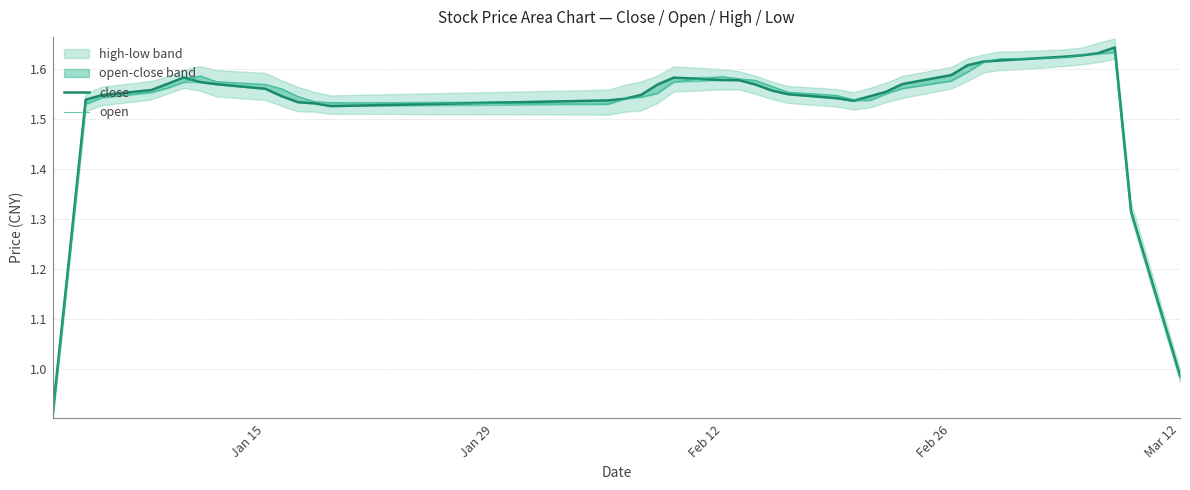

List the series in order of their overall mean, lowest first.

open, close